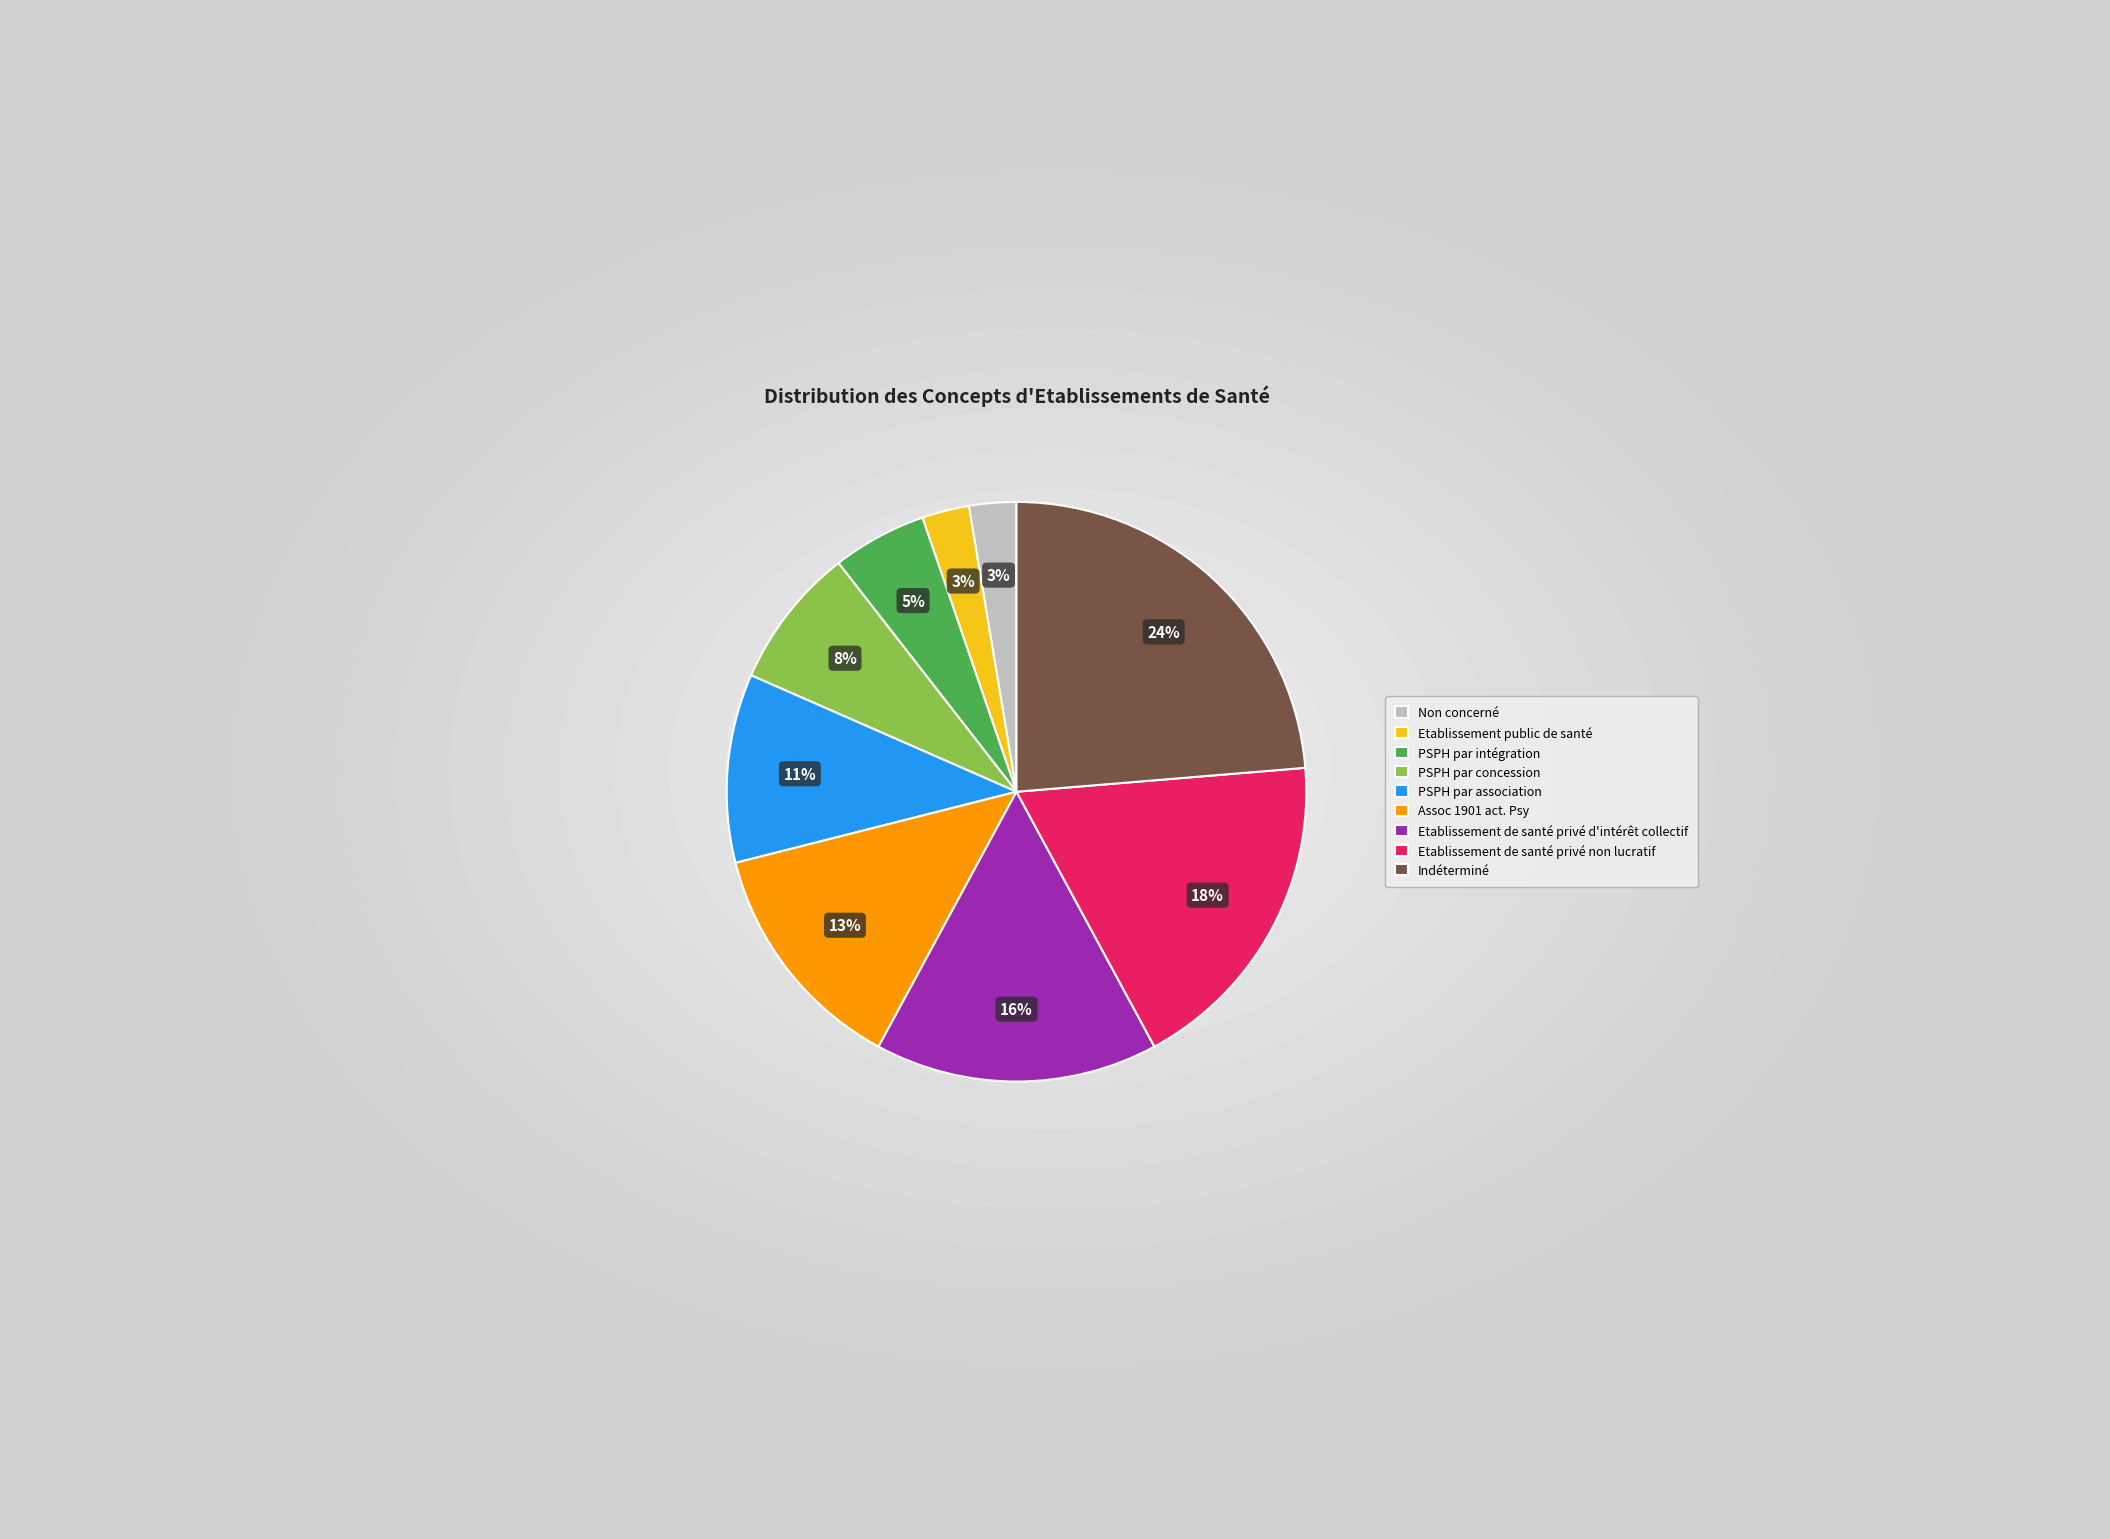

Does any single category account for the majority?

No